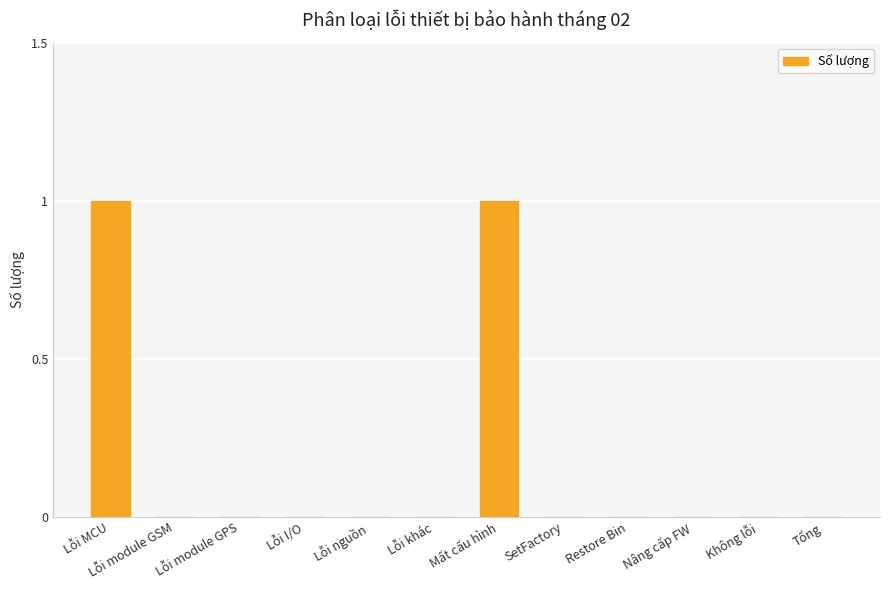

What is the sum of all values?

2